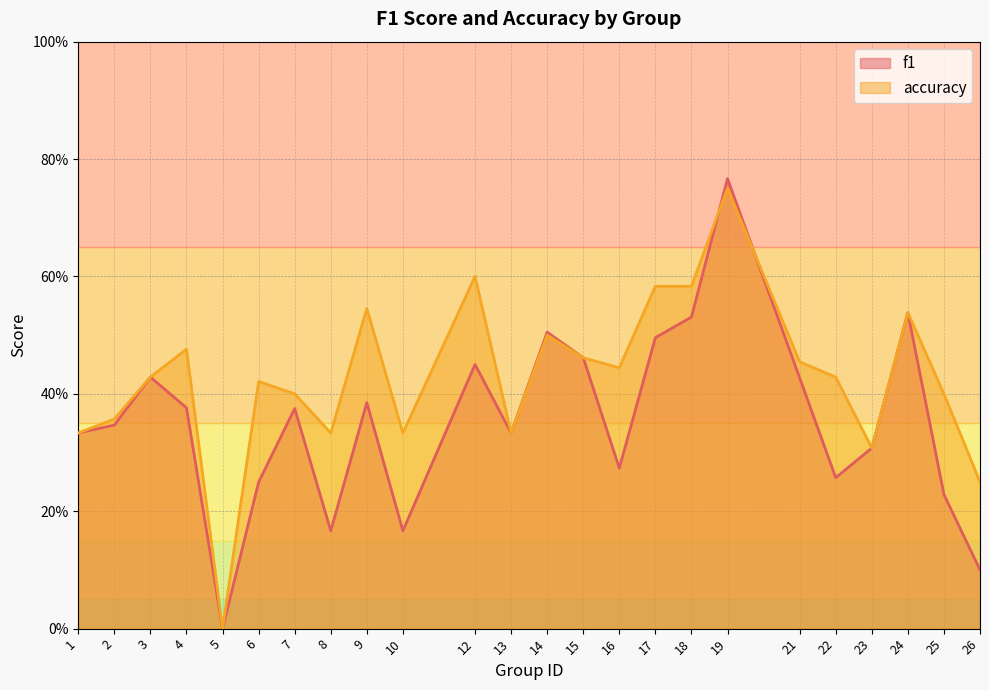

Which series has the largest range (max minus min)?

f1